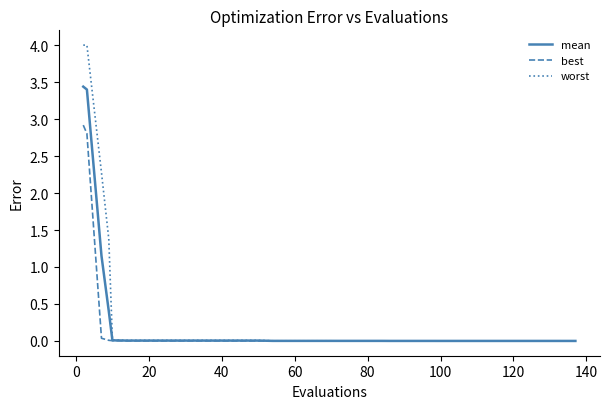

Rank the series by their maximum value, from lowest to highest.

best, mean, worst